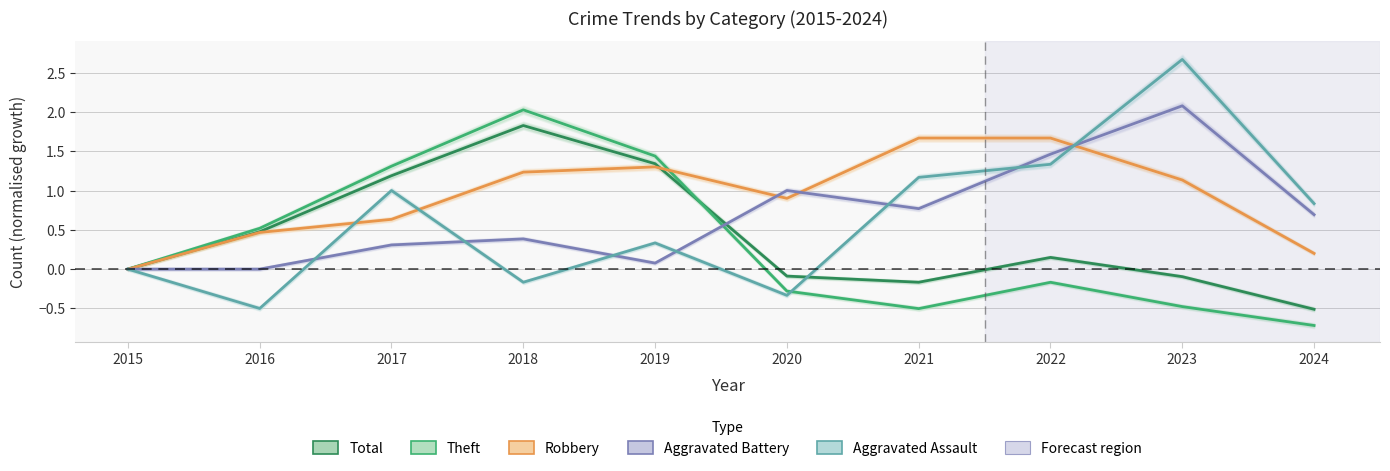

Reading right to left, extract all data points from this chart.

Total: -0.5	-0.1	0.1	-0.2	-0.1	1.3	1.8	1.2	0.5	0.0
Theft: -0.7	-0.5	-0.2	-0.5	-0.3	1.4	2.0	1.3	0.5	0.0
Robbery: 0.2	1.1	1.7	1.7	0.9	1.3	1.2	0.6	0.5	0.0
Aggravated Battery: 0.7	2.1	1.5	0.8	1.0	0.1	0.4	0.3	0.0	0.0
Aggravated Assault: 0.8	2.7	1.3	1.2	-0.3	0.3	-0.2	1.0	-0.5	0.0